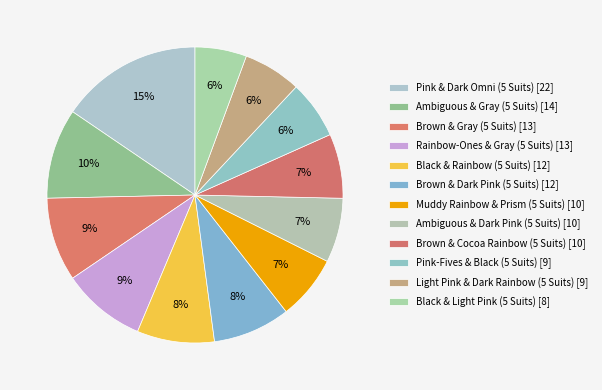

How many segments does this pie chart have?

12